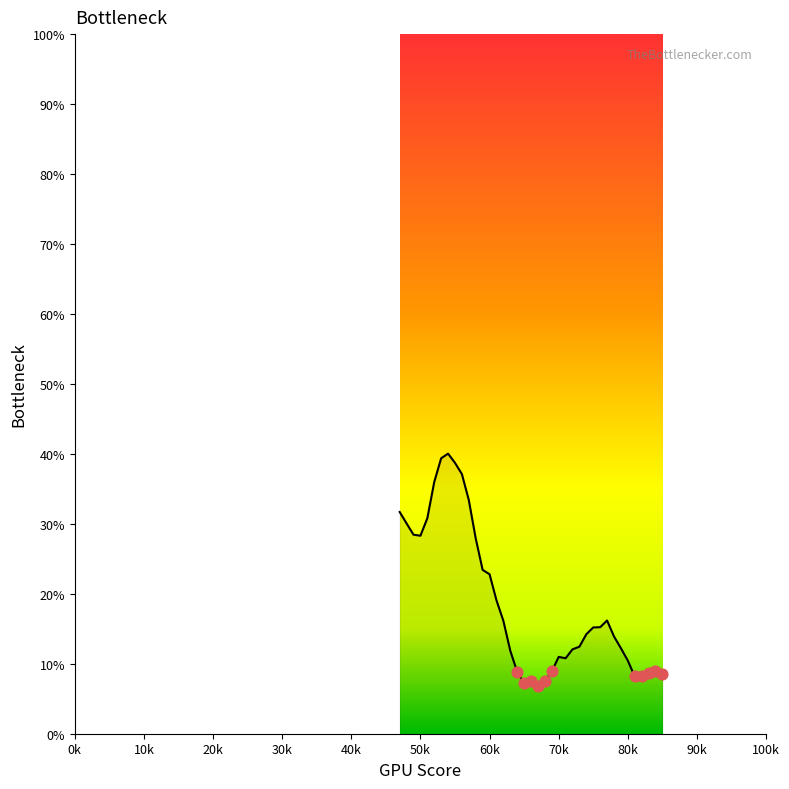

What is the maximum value shown in the chart?

40.0